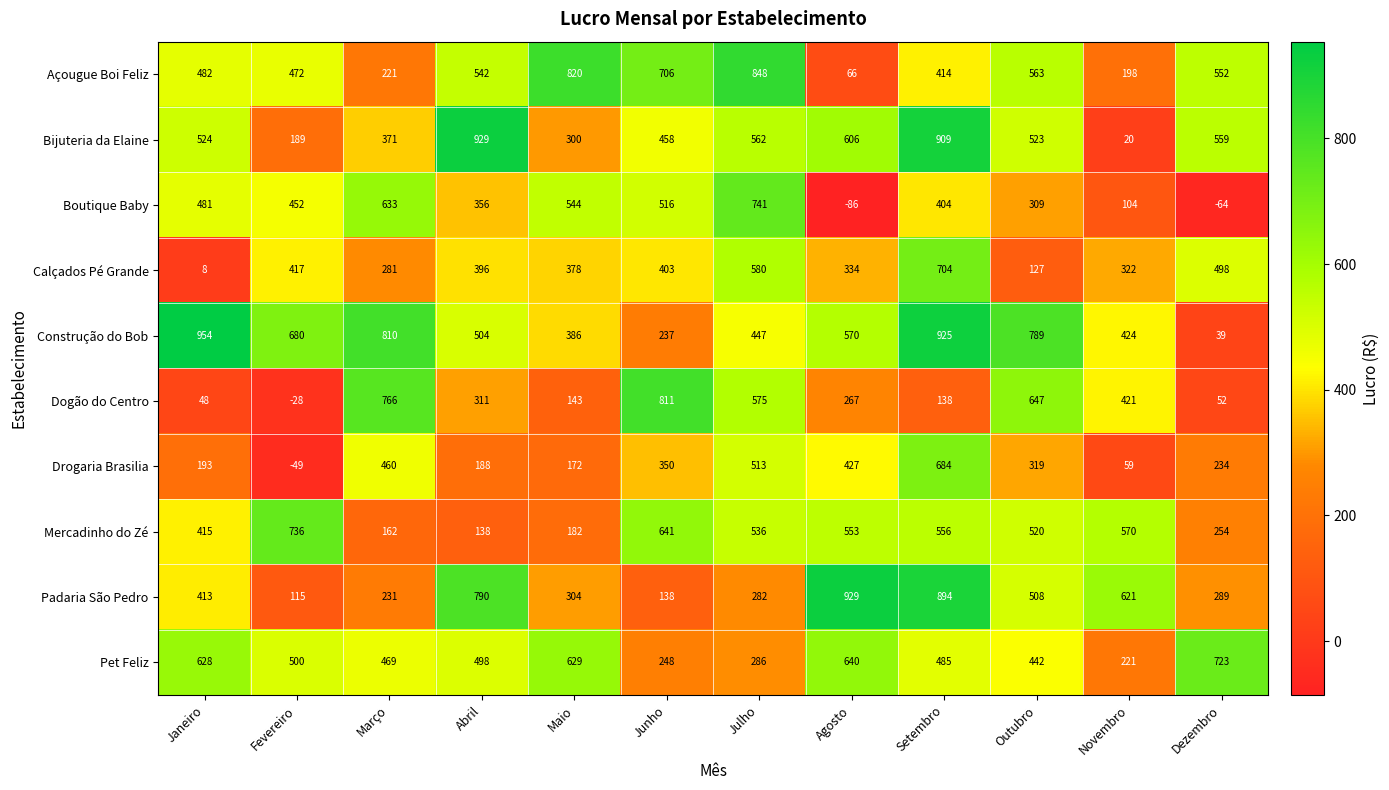

At which label does Mercadinho do Zé first exceed 536?

Fevereiro